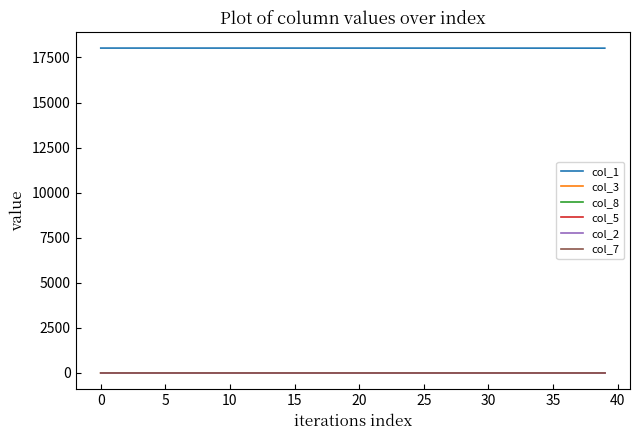

True or false: col_8 and col_1 intersect in this chart.

False